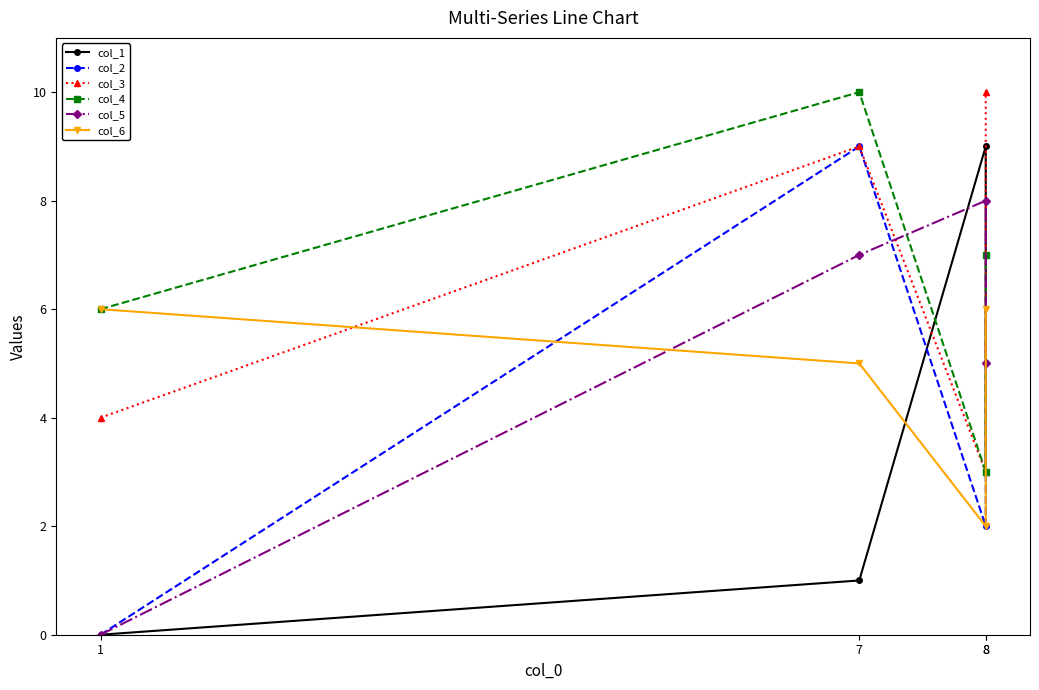

What is the value of the col_3 point at the 4th from the left?

3